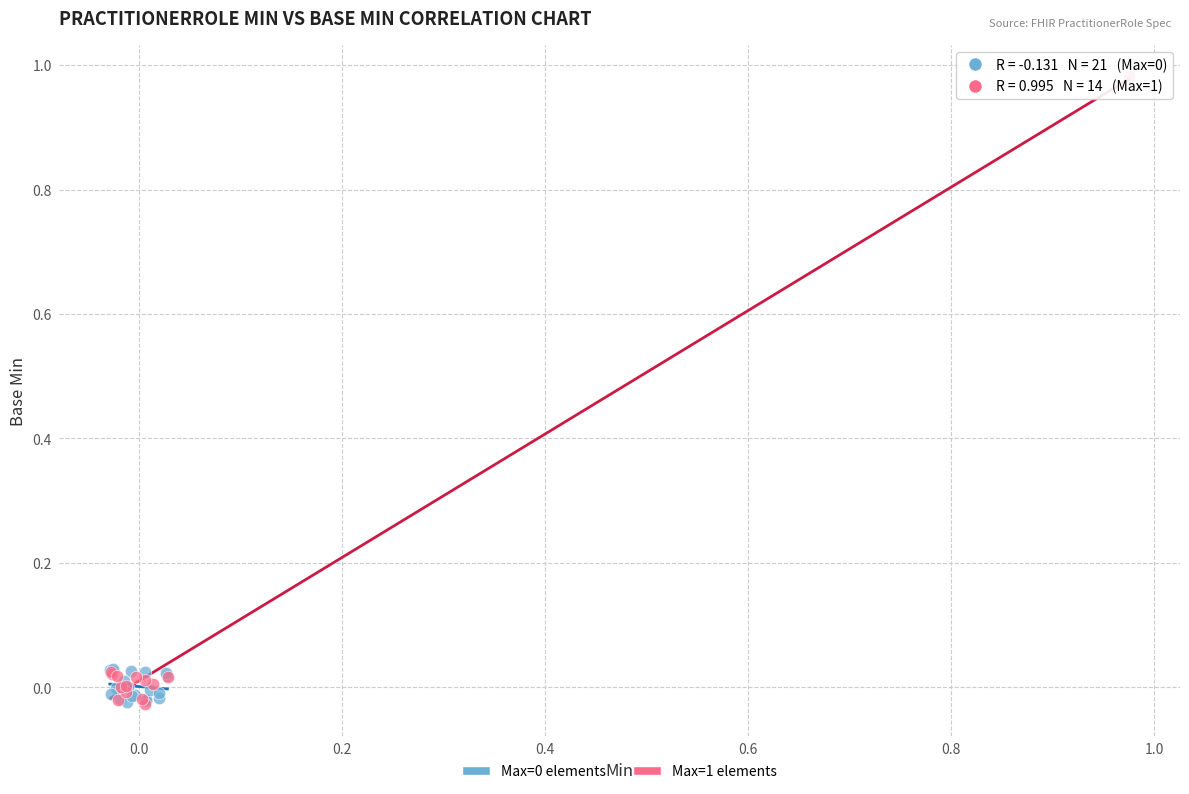

Which series reaches the maximum Y coordinate?

Max=1 elements